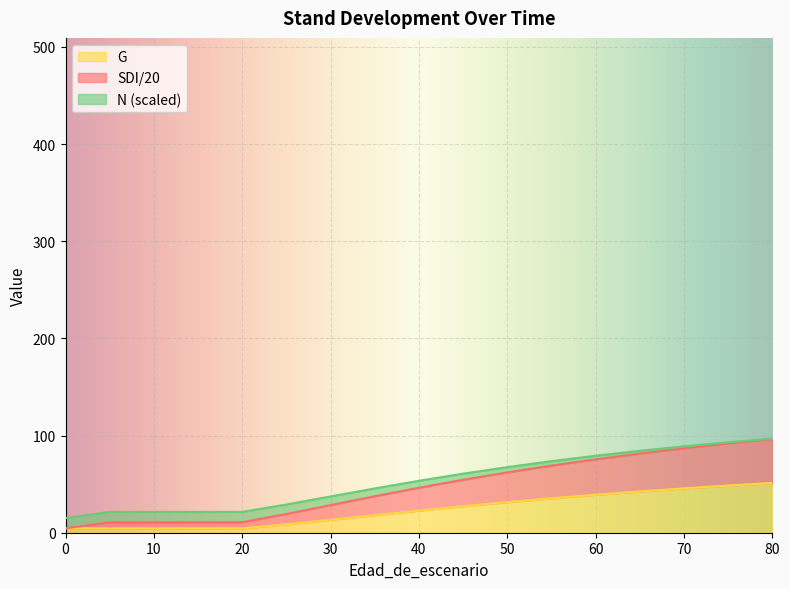

At which category is the sum across all series the highest?

80